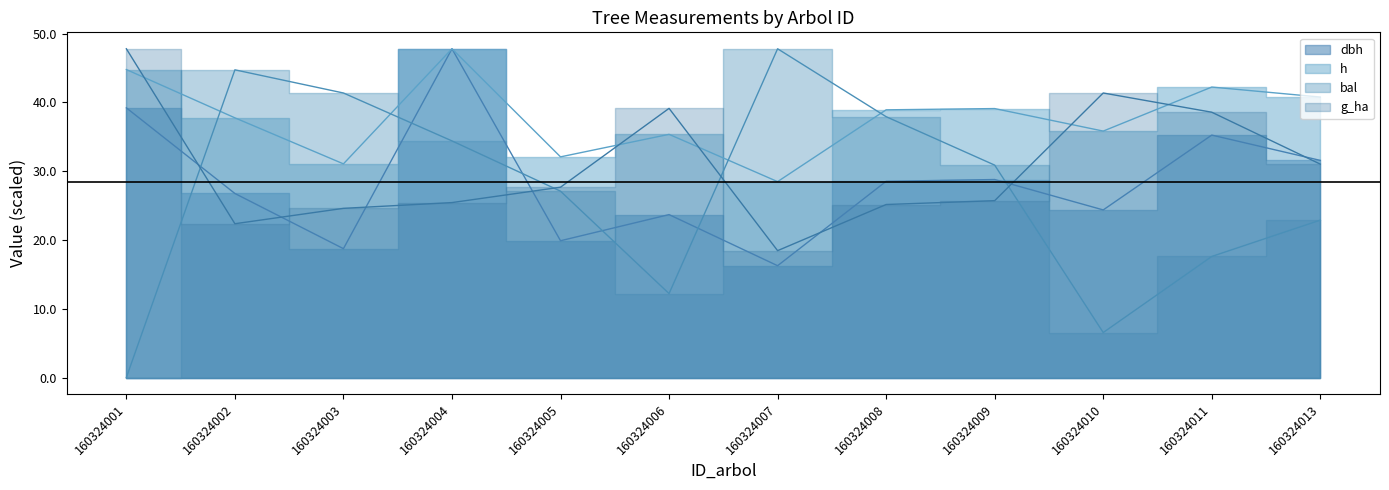

Reading left to right, transcribe all the data shown in this chart.

dbh: 39.2	26.8	18.7	47.8	19.9	23.7	16.3	28.5	28.8	24.4	35.2	31.6
h: 44.8	37.8	31.1	47.8	32.1	35.4	28.5	38.9	39.1	35.8	42.2	40.8
g_ha: 47.8	22.4	24.6	25.4	27.7	39.1	18.4	25.2	25.7	41.4	38.6	31.0
bal: 0.0	44.7	41.4	34.4	27.1	12.2	47.8	37.9	30.9	6.5	17.6	22.9